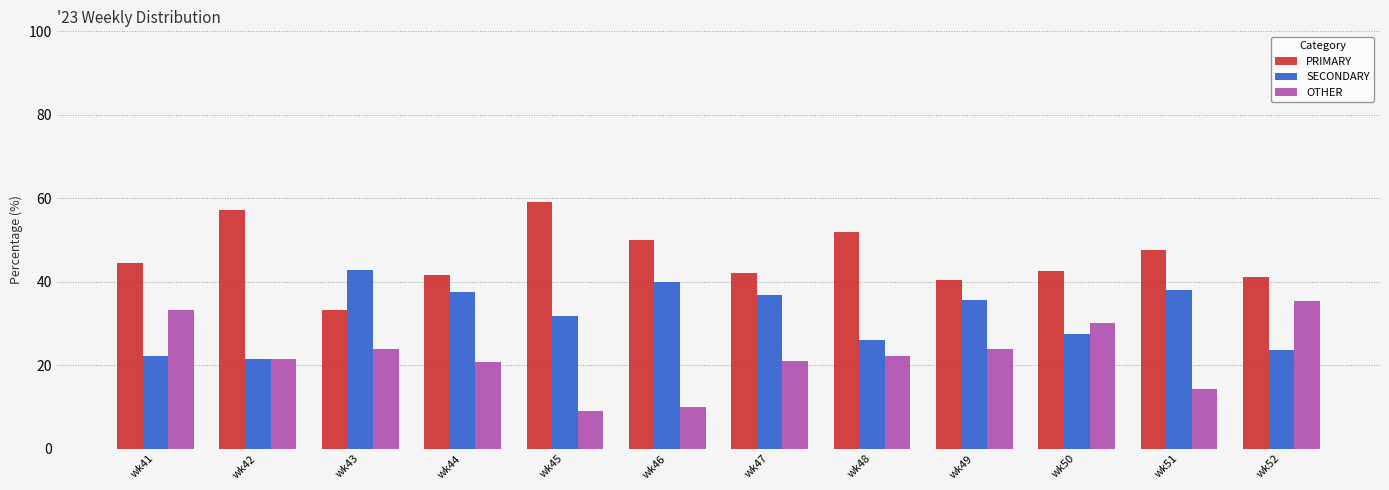

What are all the series names shown in the legend?

PRIMARY, SECONDARY, OTHER